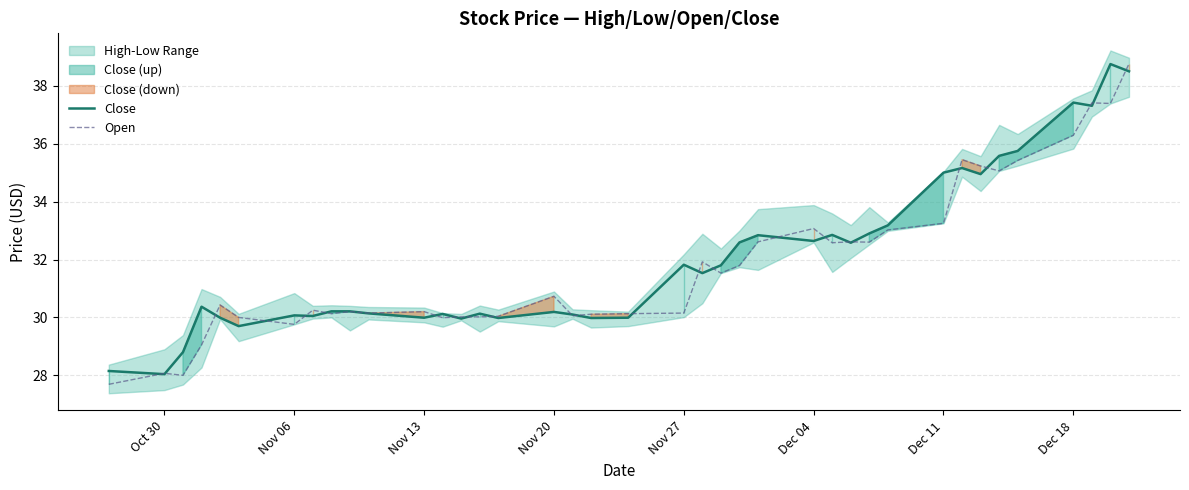

What is the greatest value displayed?

38.8